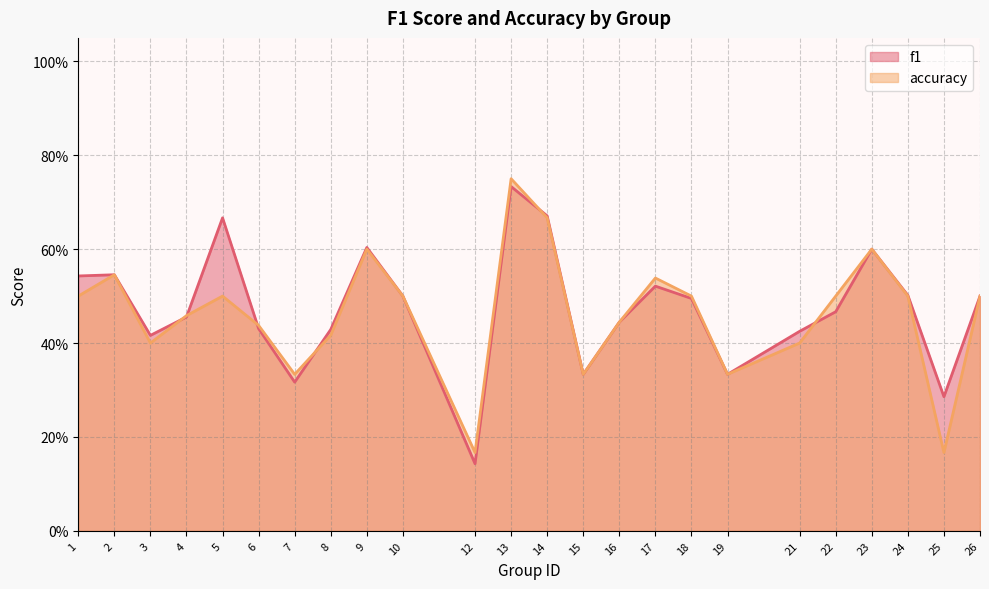

Reading left to right, what are all the values shown in this chart?

f1: 0.5	0.5	0.4	0.5	0.7	0.4	0.3	0.4	0.6	0.5	0.1	0.7	0.7	0.3	0.4	0.5	0.5	0.3	0.4	0.5	0.6	0.5	0.3	0.5
accuracy: 0.5	0.5	0.4	0.5	0.5	0.4	0.3	0.4	0.6	0.5	0.2	0.8	0.7	0.3	0.4	0.5	0.5	0.3	0.4	0.5	0.6	0.5	0.2	0.5